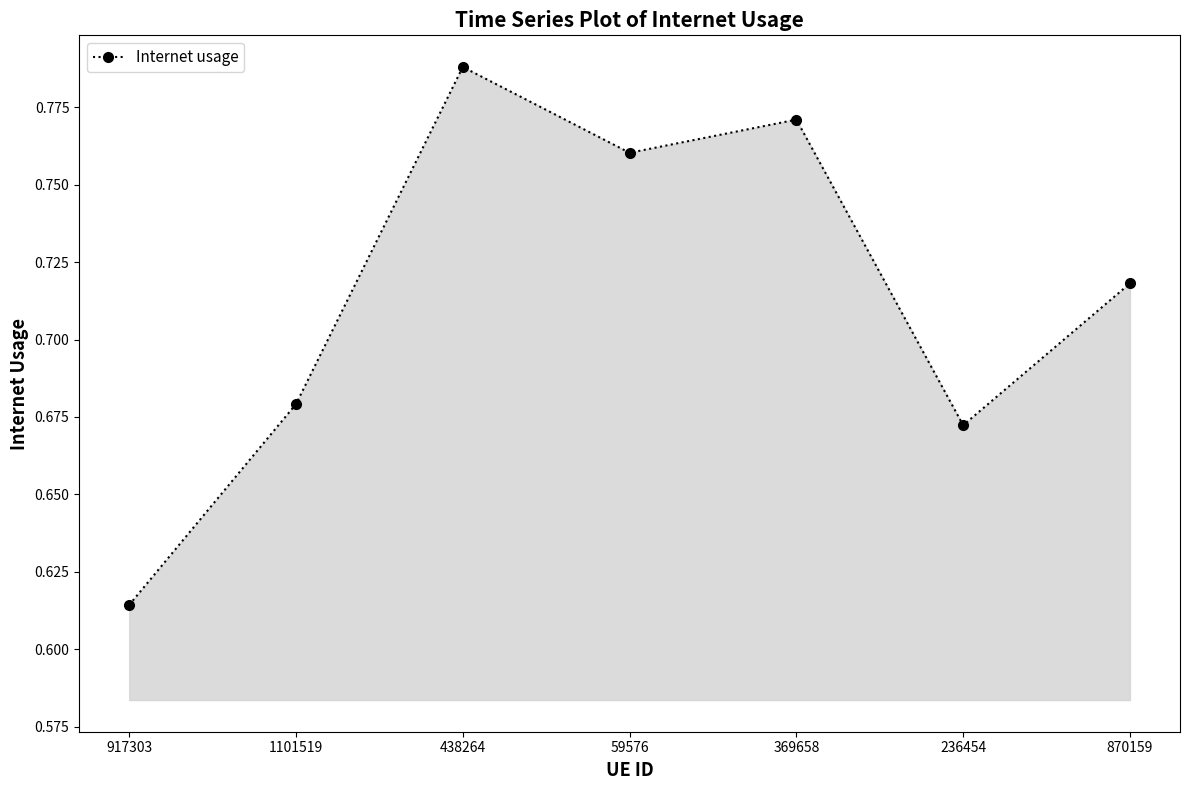

What position from the right is 870159?

1